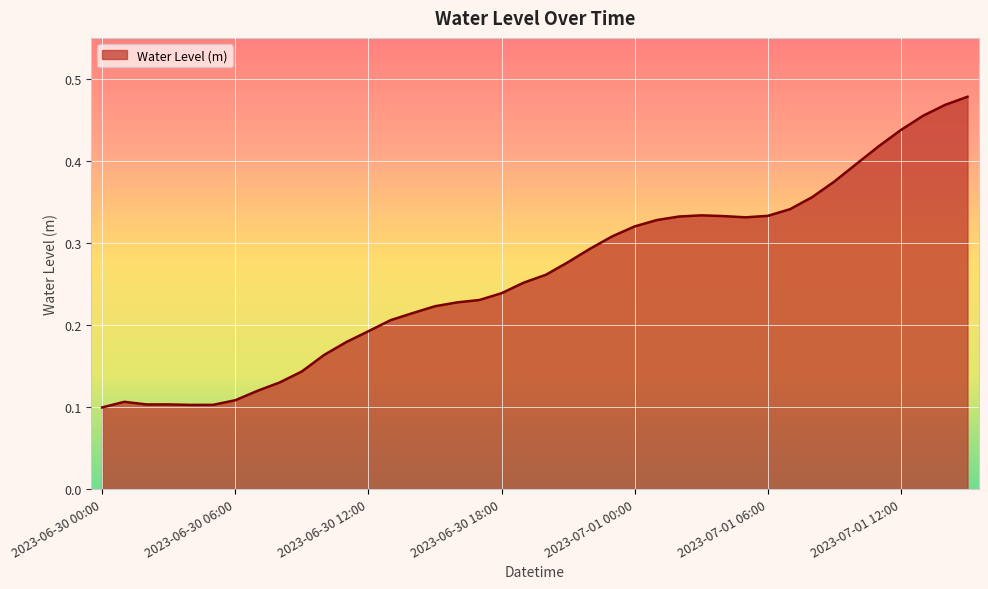

What is the label of the 15th point from the right?

2023-07-01 01:00